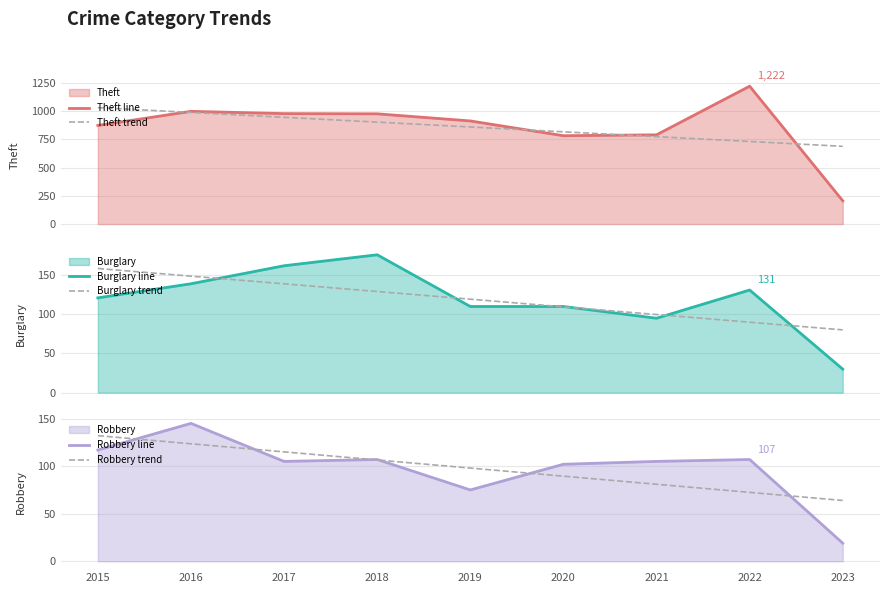

What is the sum of the Burglary trend values at 2018 and 2017?

268.1